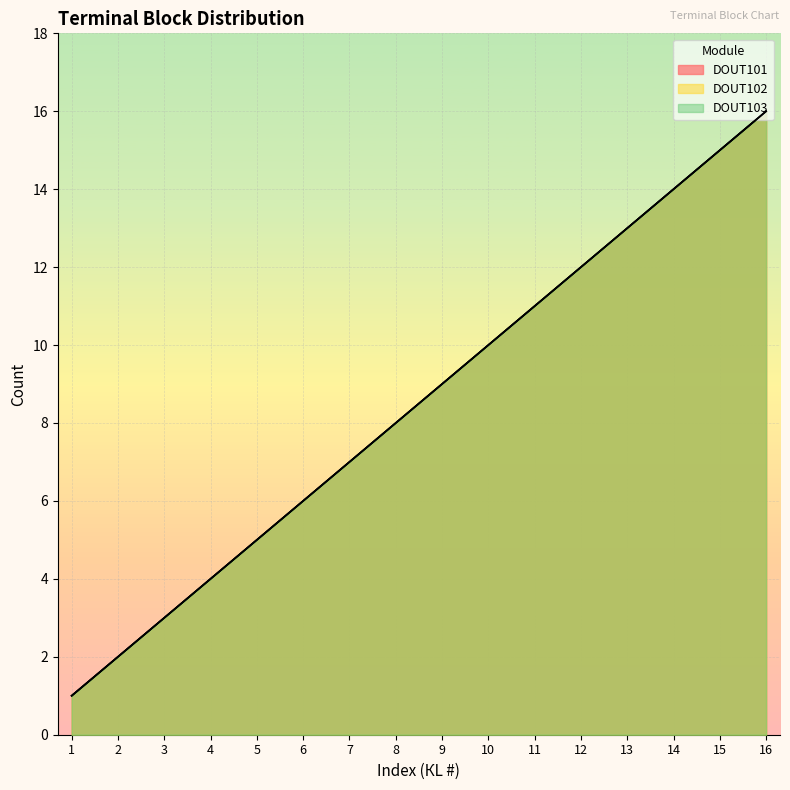

True or false: DOUT101 and DOUT102 intersect in this chart.

False